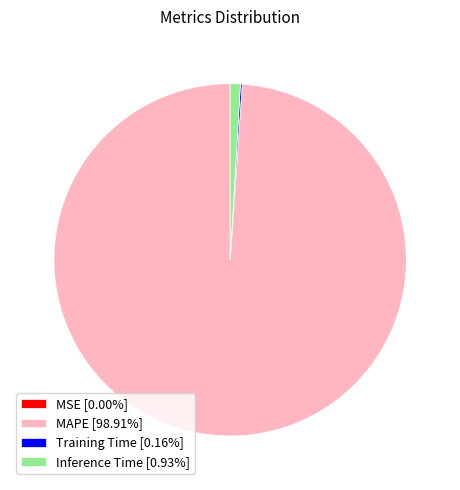

Does any single category account for the majority?

Yes